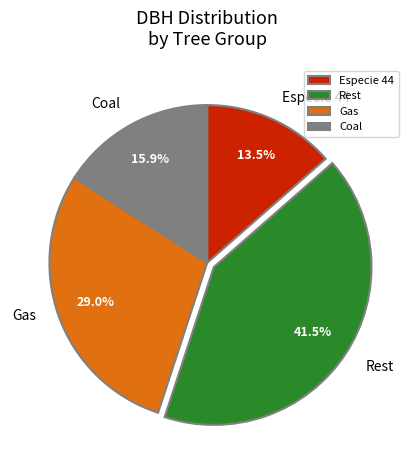

Which has a higher value, Gas or Especie 44?

Gas